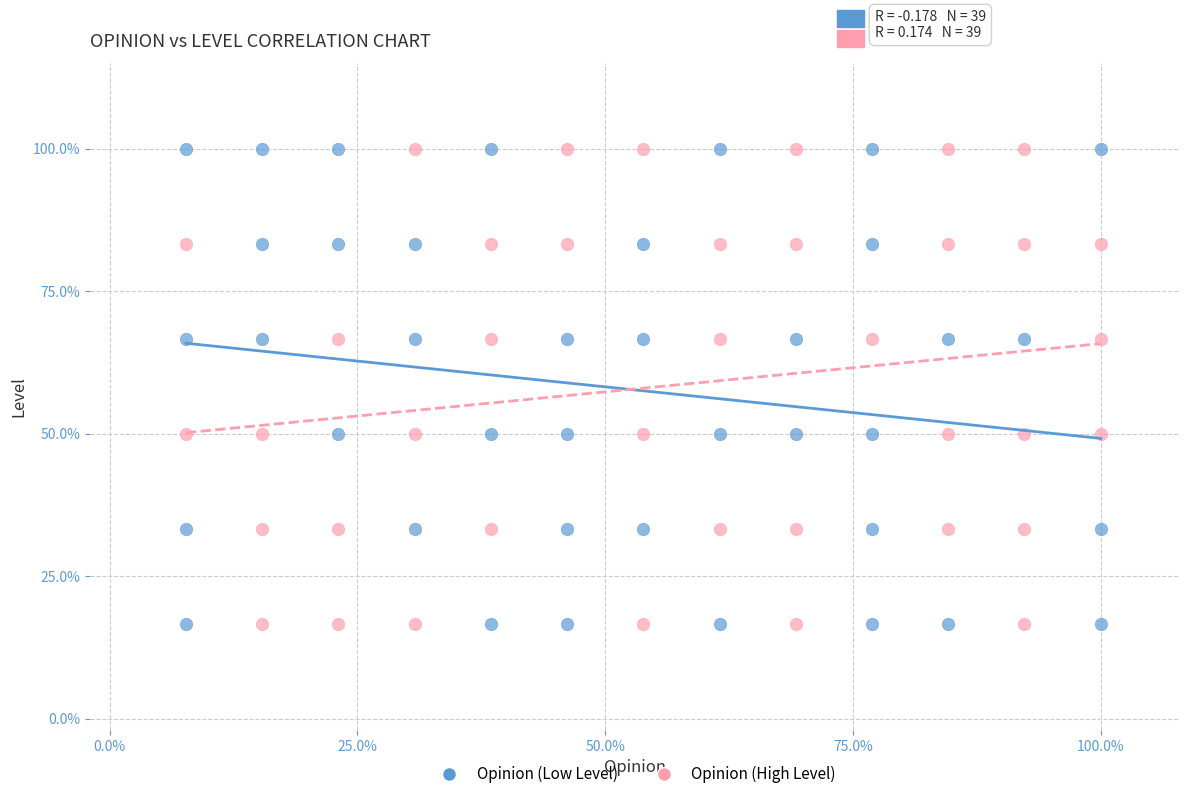

What are all the series names shown in the legend?

Opinion (Low Level), Opinion (High Level)